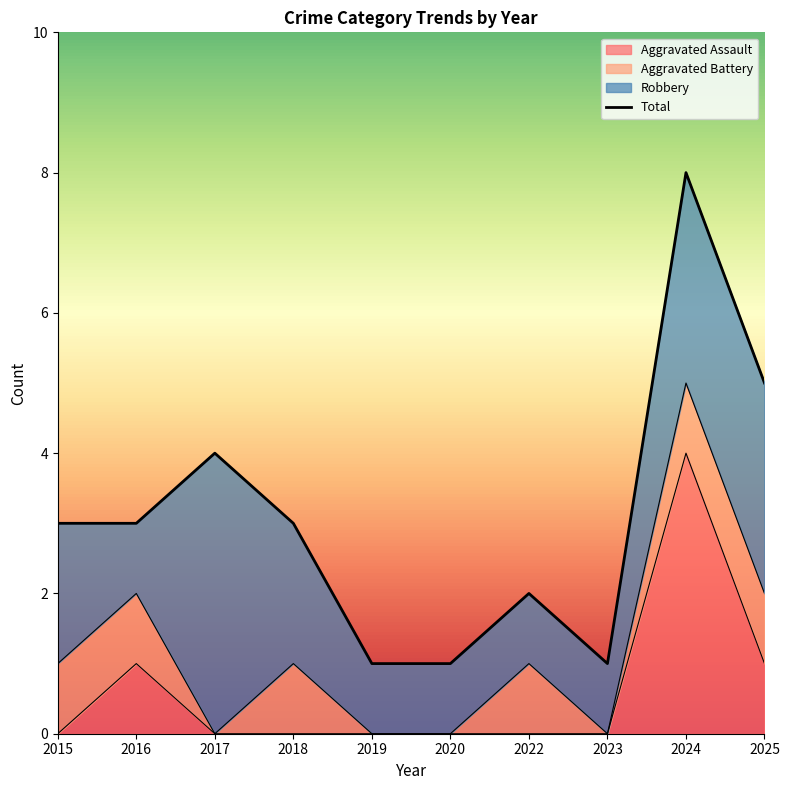

Approximately how many times larger is the value at 2018 compared to 2015?

1.0